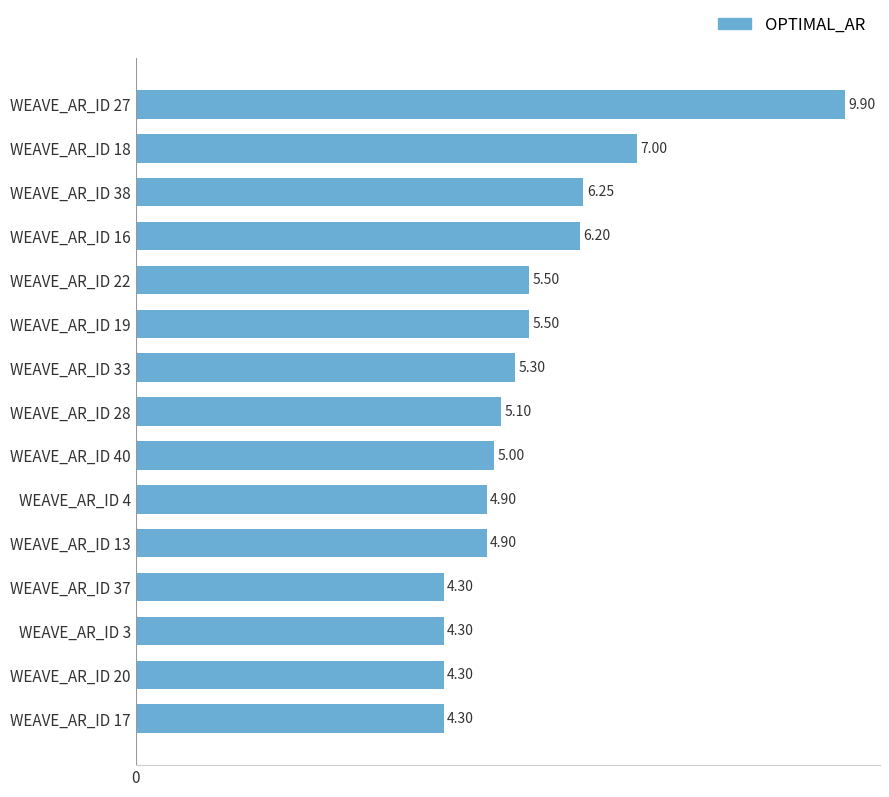

How many data points are less than 5?

6